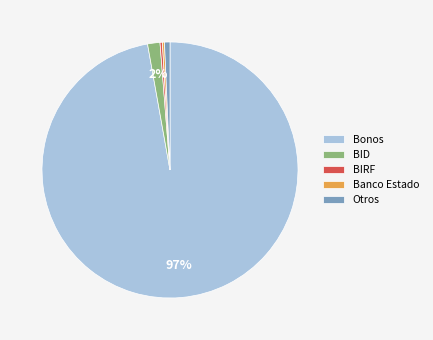

To the nearest percent, what is the combined percentage of Bonos and BID?

99%